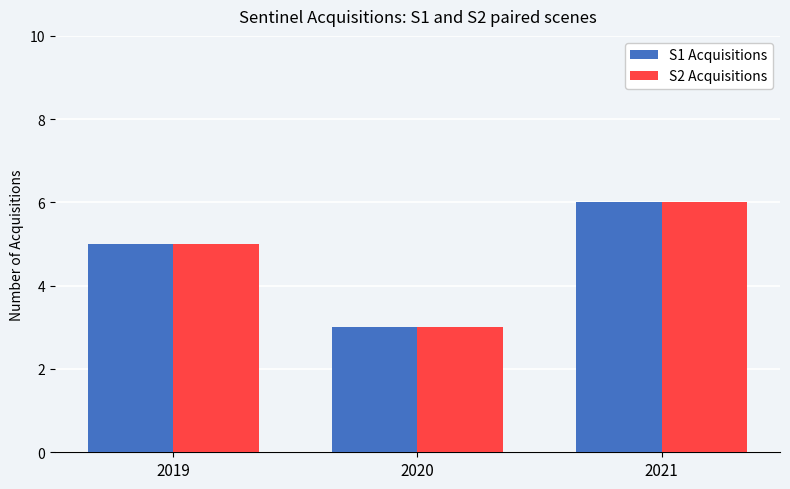

Reading left to right, transcribe all the data shown in this chart.

S1 Acquisitions: 5	3	6
S2 Acquisitions: 5	3	6